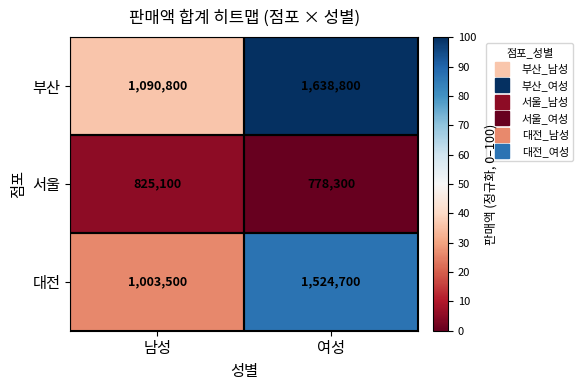

Which series has the largest total across all categories?

부산